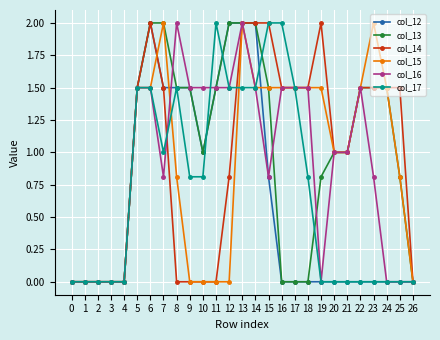

What is the value of the col_17 point at the 16th from the left?

2.0